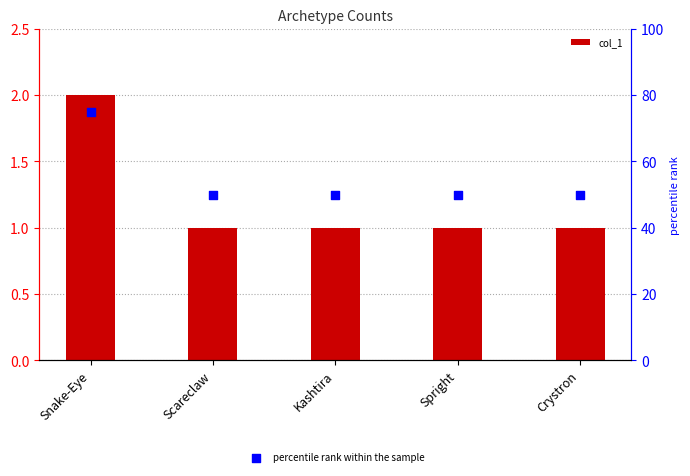

Which series reaches the minimum Y coordinate?

col_1